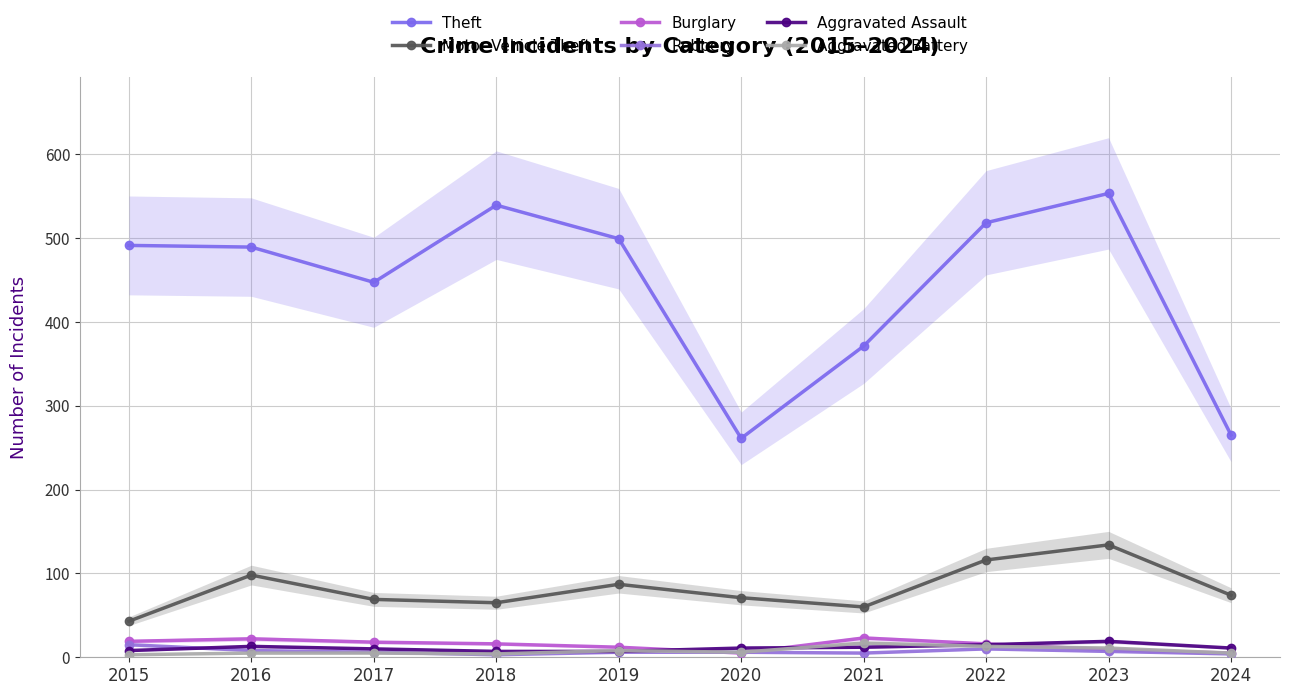

At which category is the sum across all series the highest?

2023